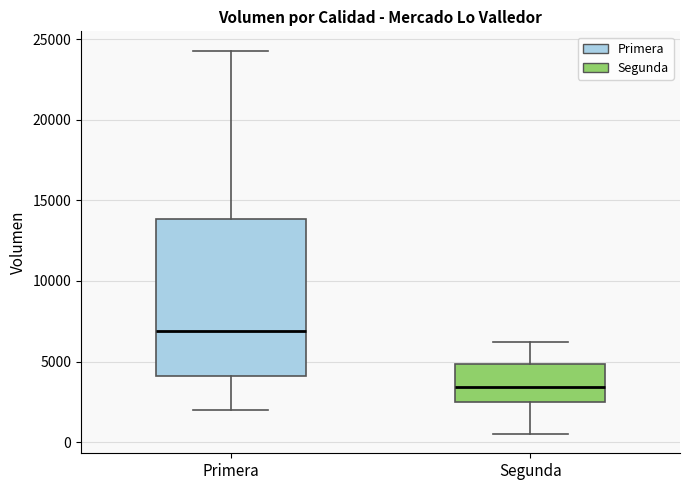

Reading left to right, read every box against the y-axis: the position of its median line, the range the box covers, and the ends of its whiskers. The values are not printed on the chart, so give them approximately, as read against the axis.

Primera: median 7000, box 4000 to 14000, whiskers 2000 to 24500
Segunda: median 3500, box 2500 to 5000, whiskers 500 to 6000